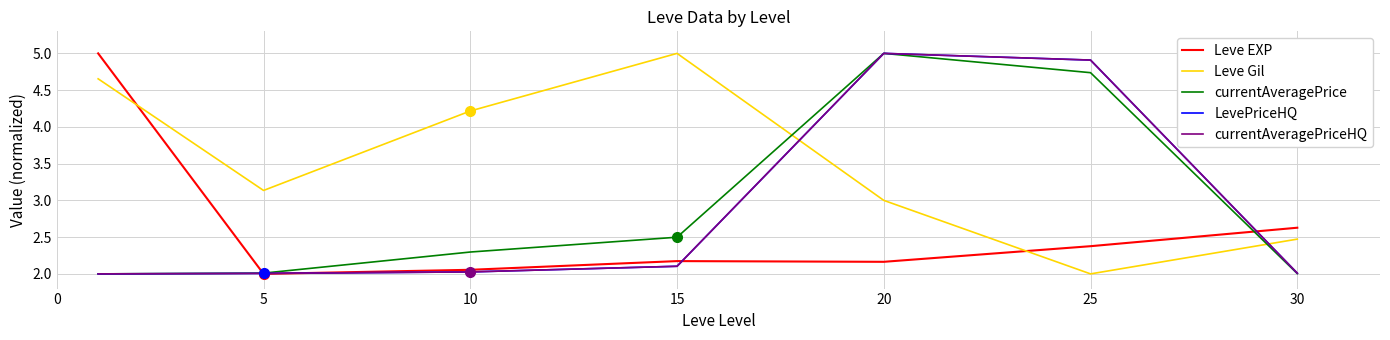

How many intersections are there between currentAveragePriceHQ and Leve Gil?

2